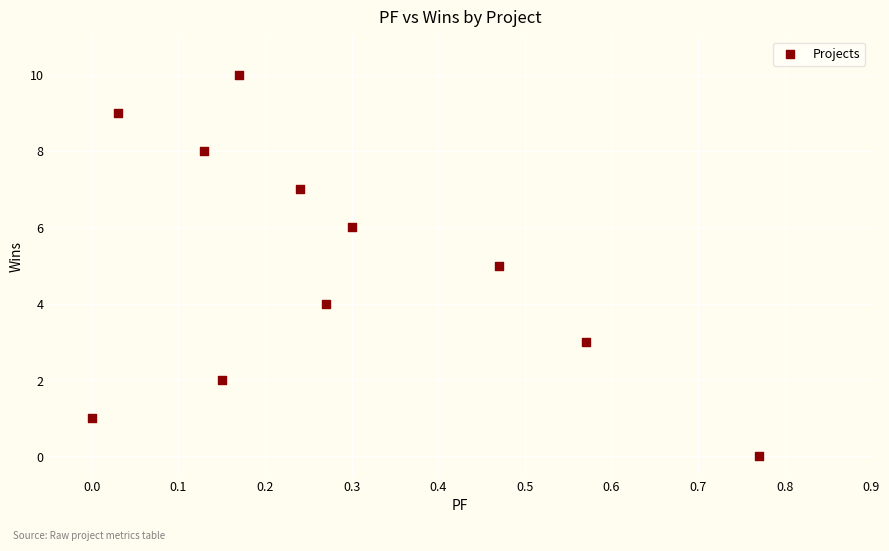

What is the average Y value?

5